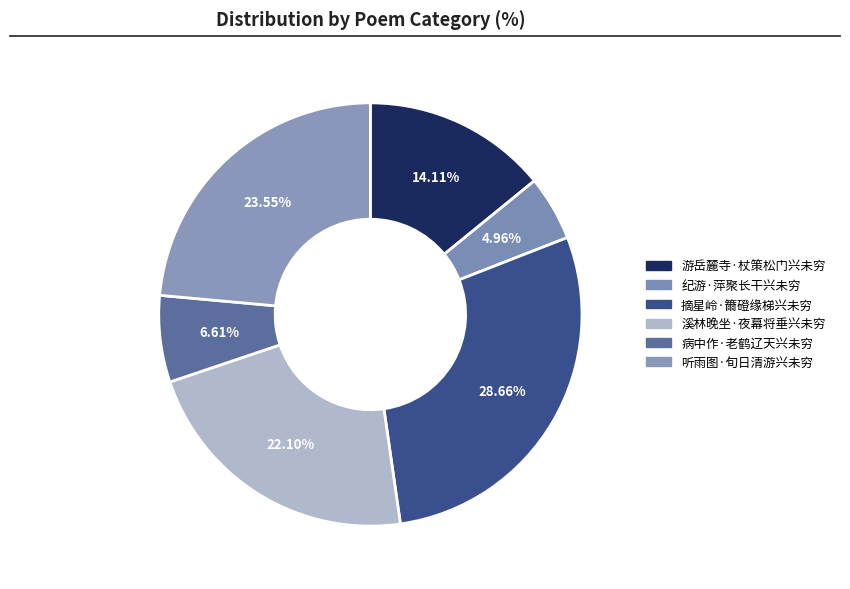

What percentage is the 病中作·老鹤辽天兴未穷 slice, to the nearest percent?

7%